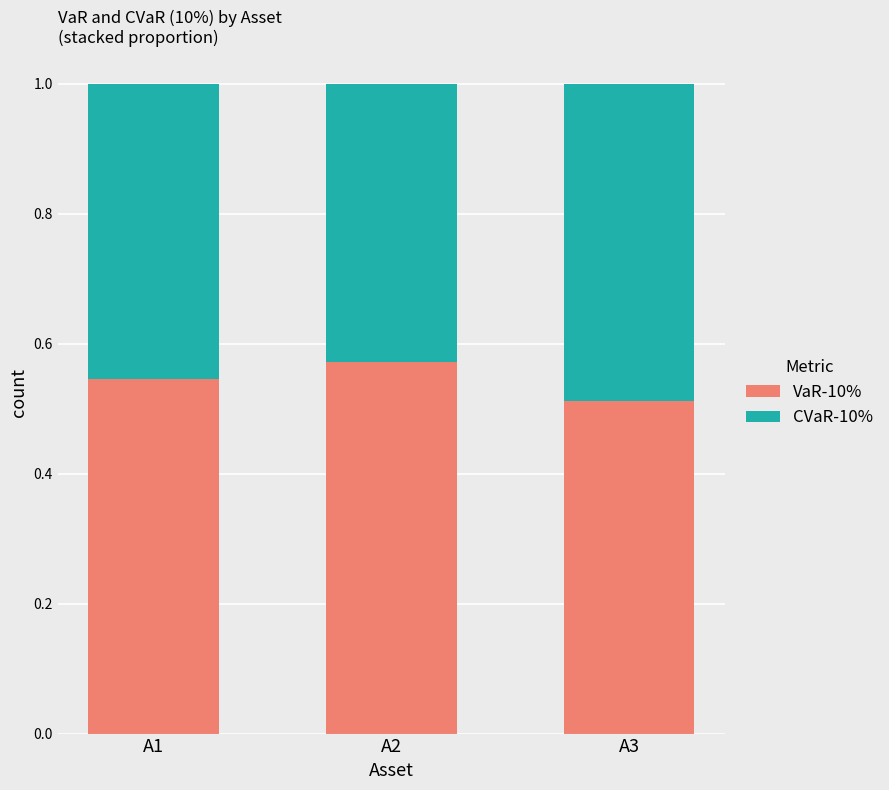

Which category has the highest value in the VaR-10% series?

A2